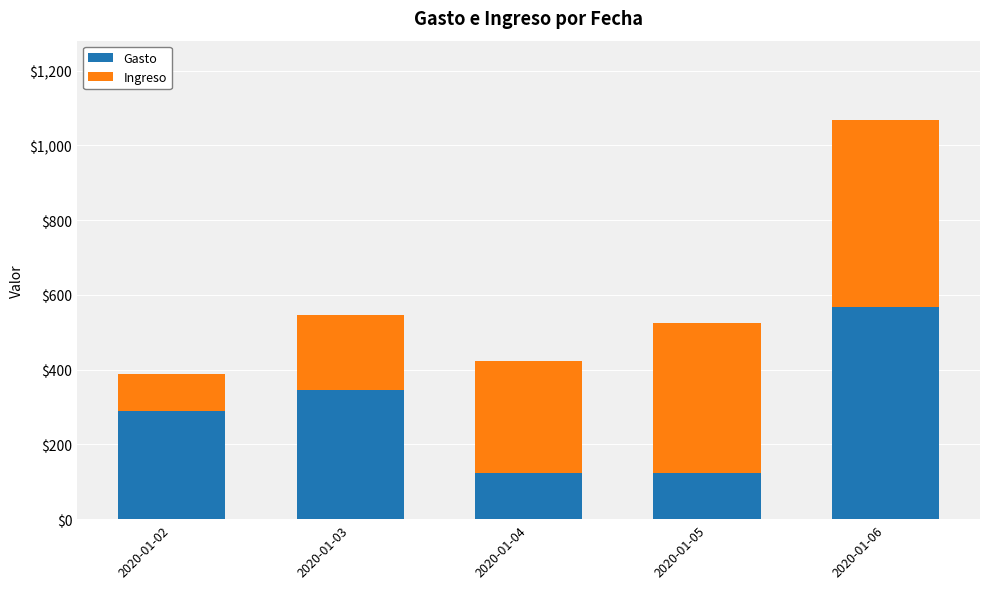

What value does the Gasto series have at 2020-01-02?

289